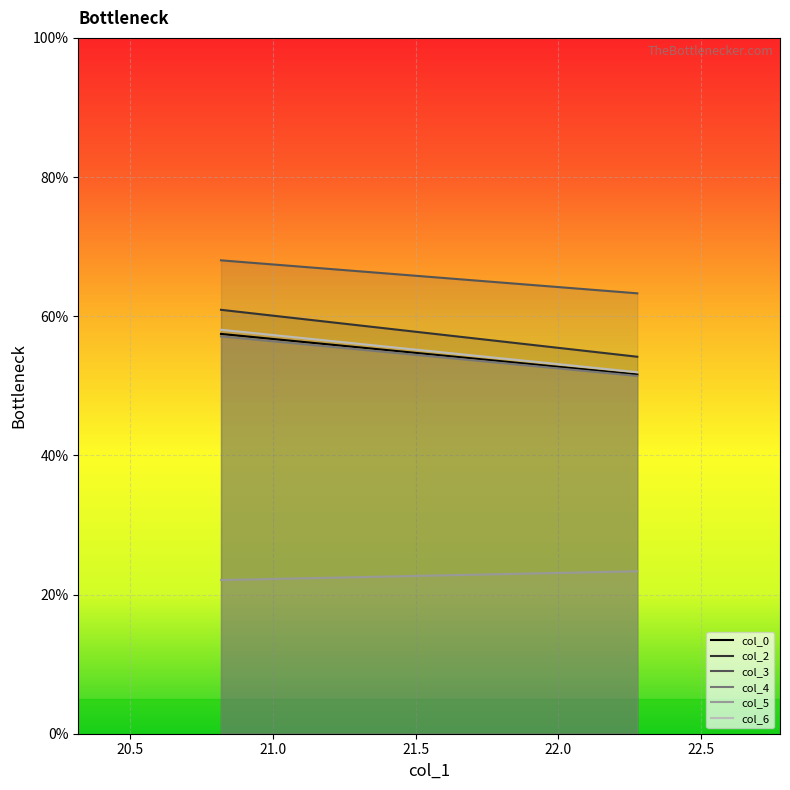

What is the minimum value for col_4?

51.4